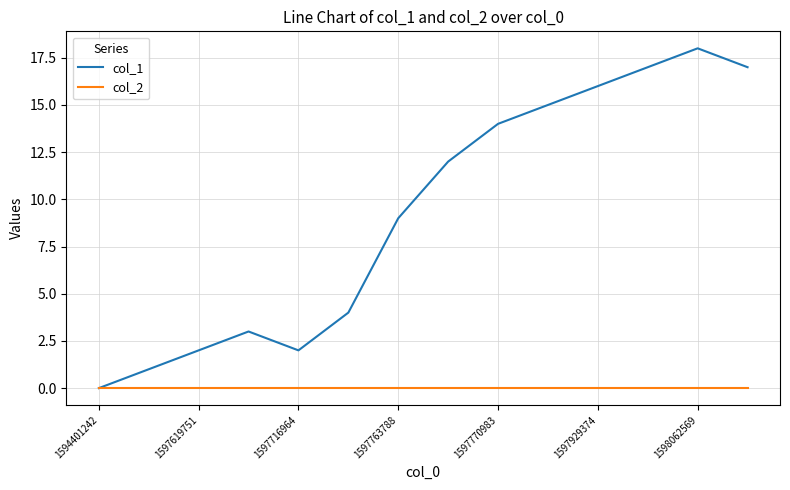

What are all the series names shown in the legend?

col_1, col_2